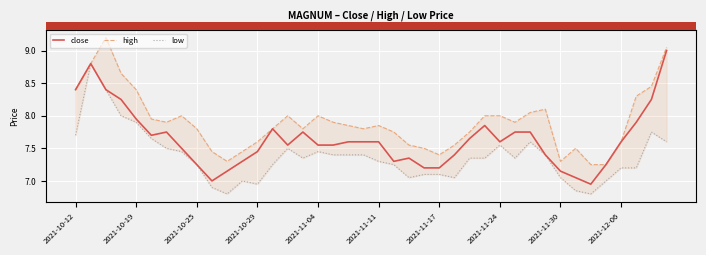

What is the spread (max minus min) of values at 31?

0.7